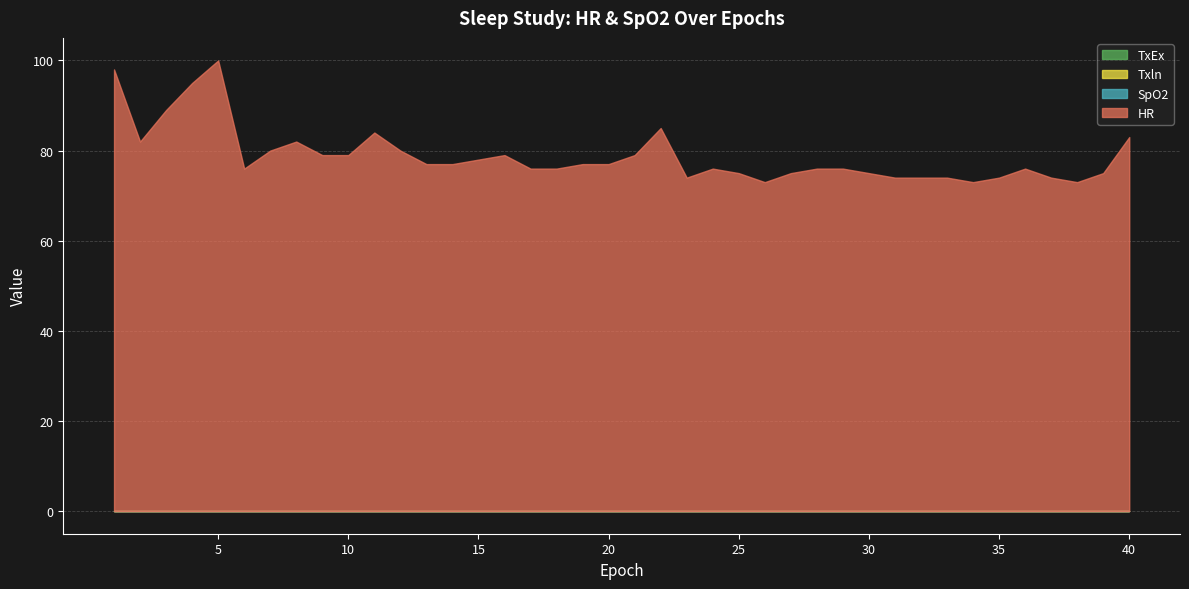

Where is the first local maximum for HR?

5